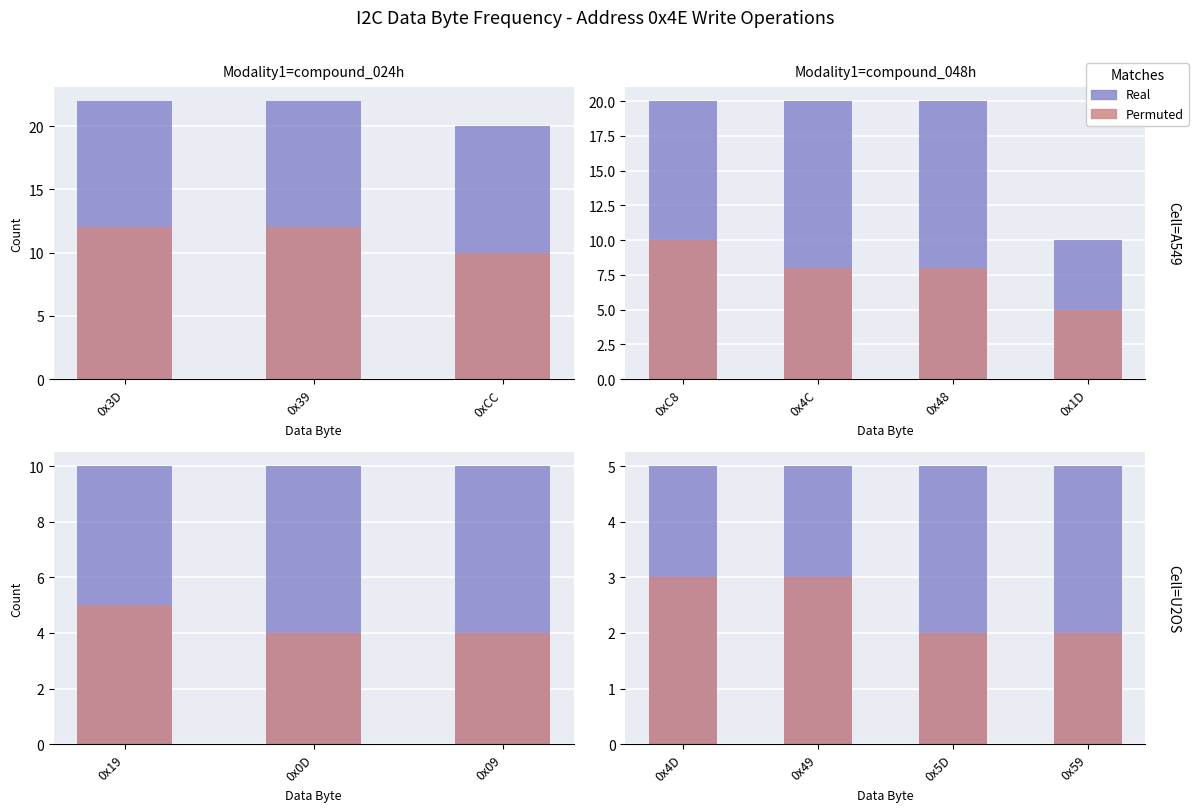

How many data points does each series have?

4